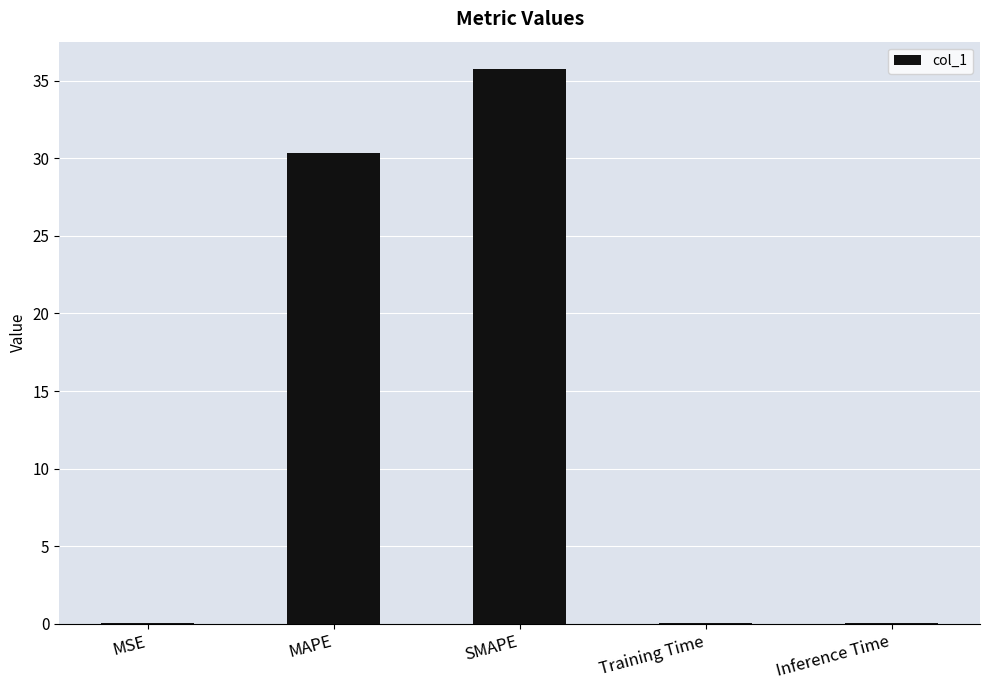

Are the bars horizontal?

No